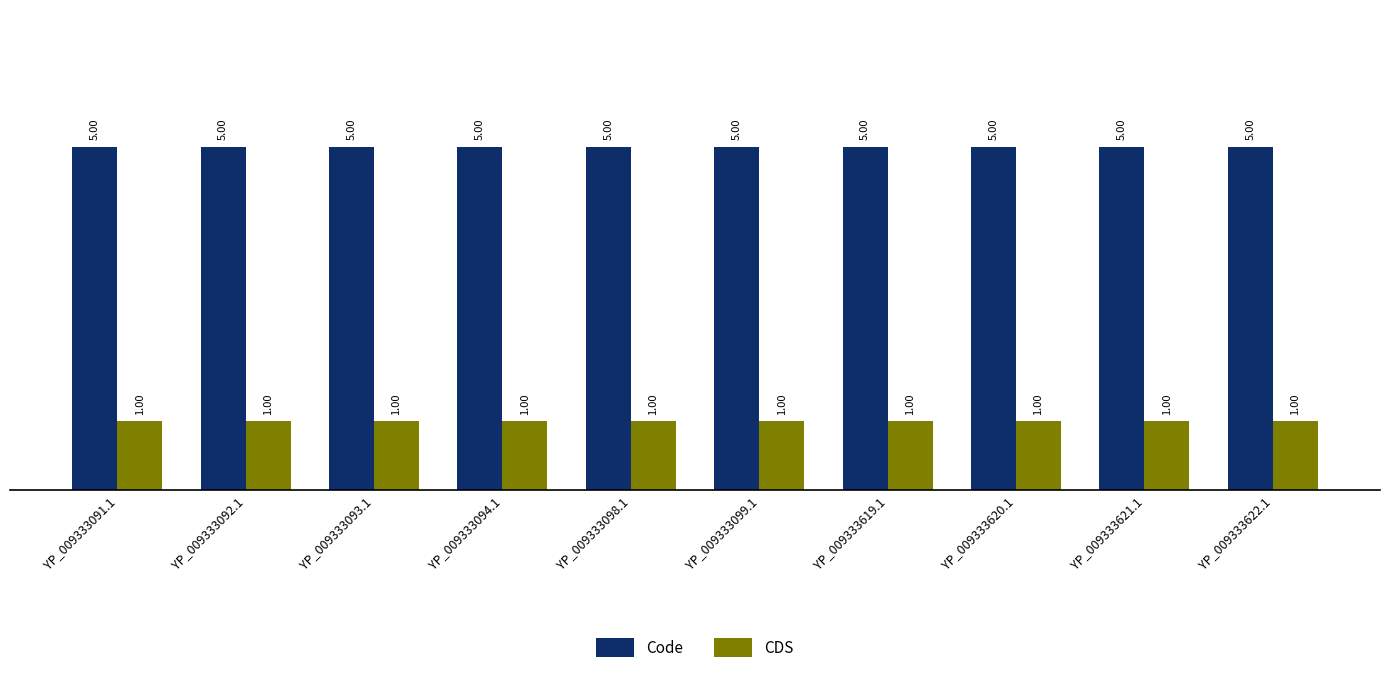

At YP_009333621.1, list the series in order from largest to smallest.

Code, CDS